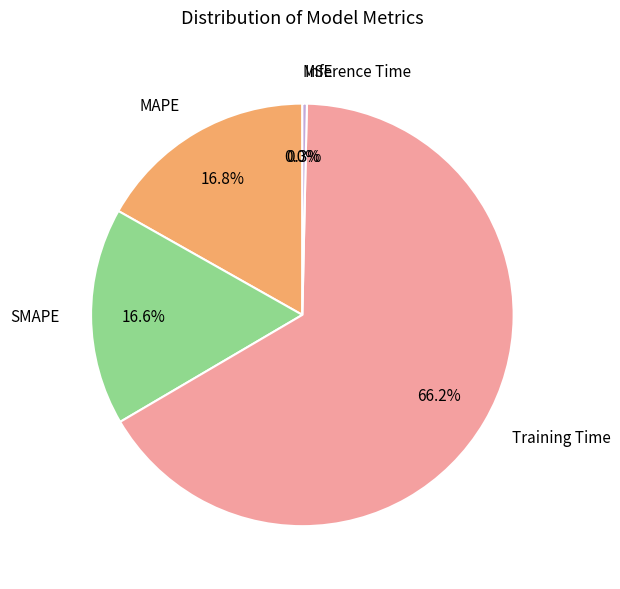

How many slices are in this pie chart?

5